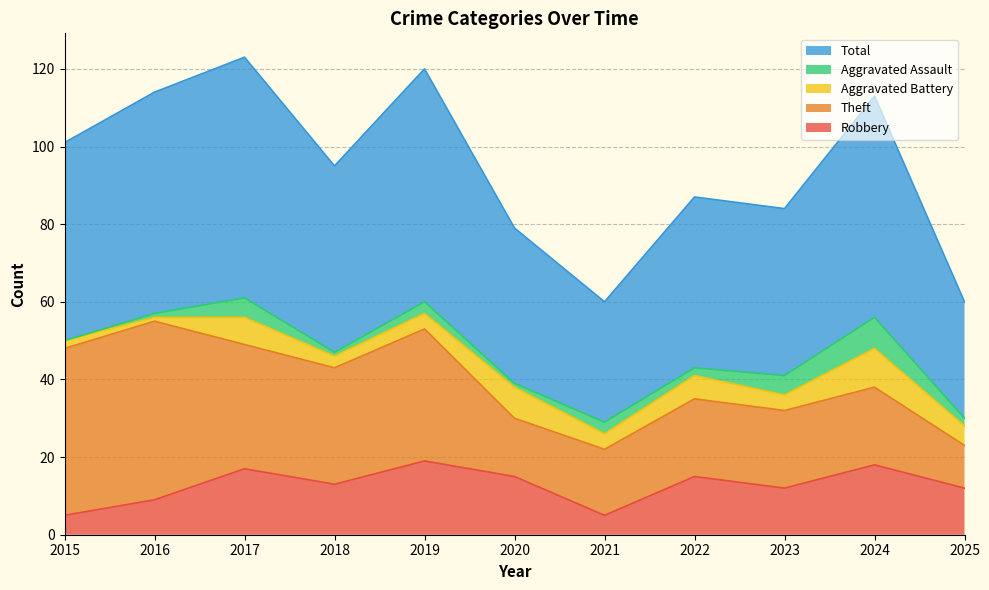

What is the sum of all Total values?

523